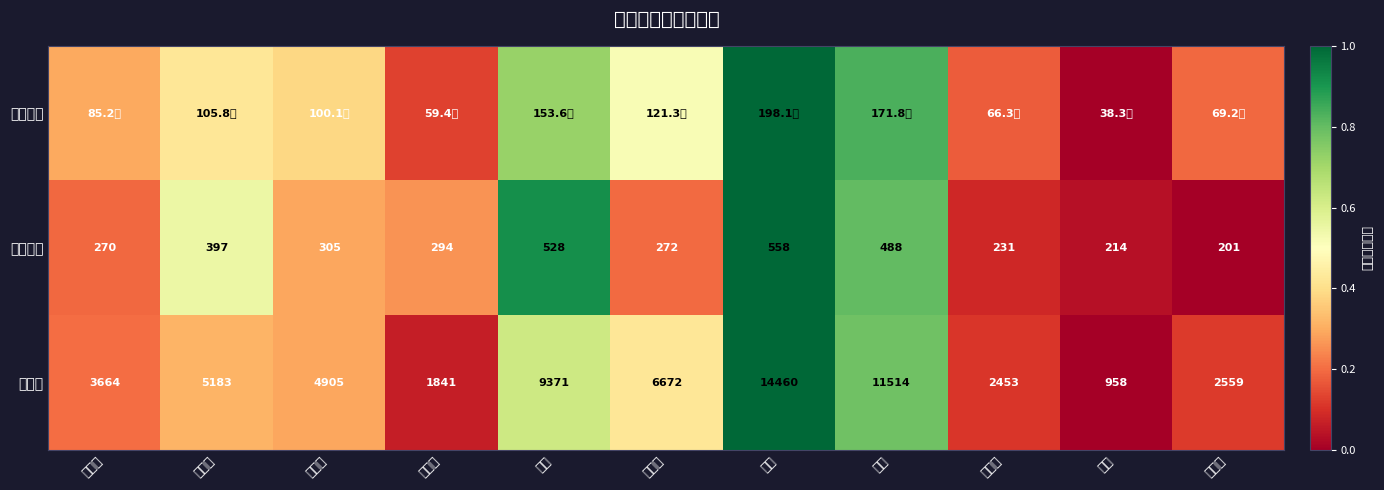

What is the greatest value displayed?

1.0